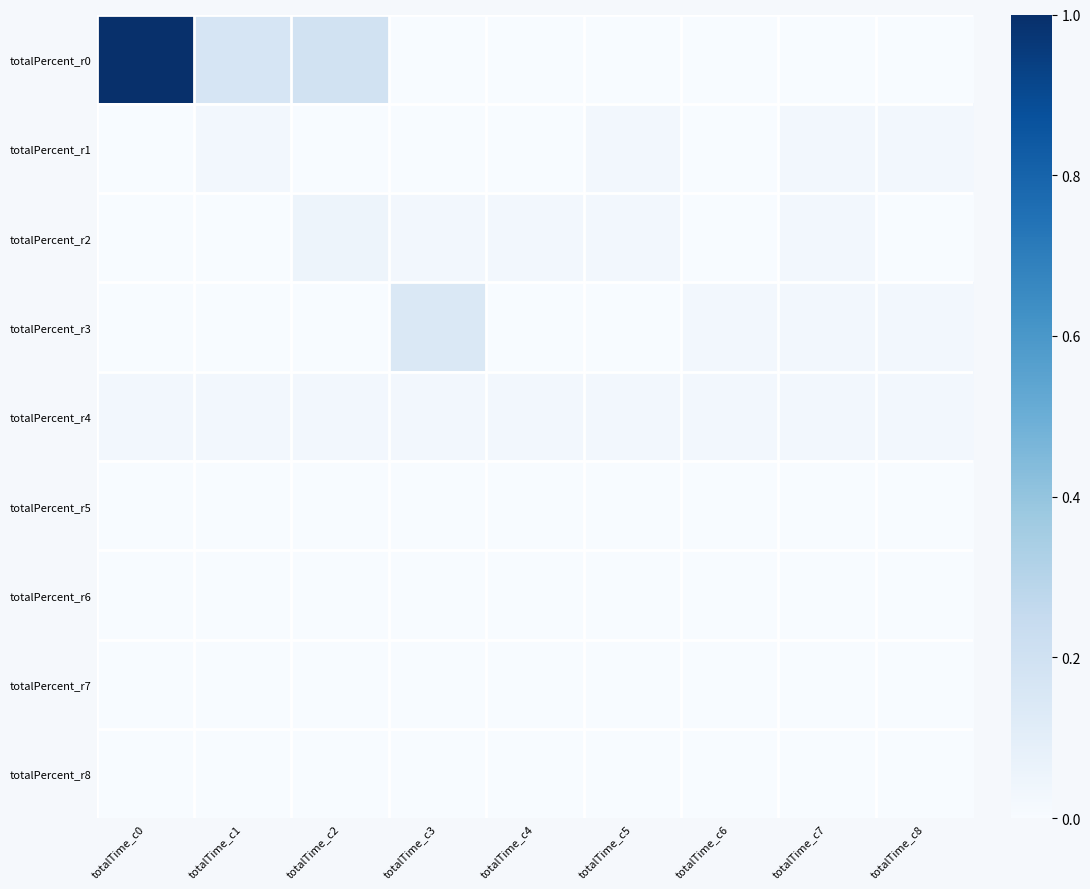

Which label corresponds to the largest value in the chart?

totalTime_c0